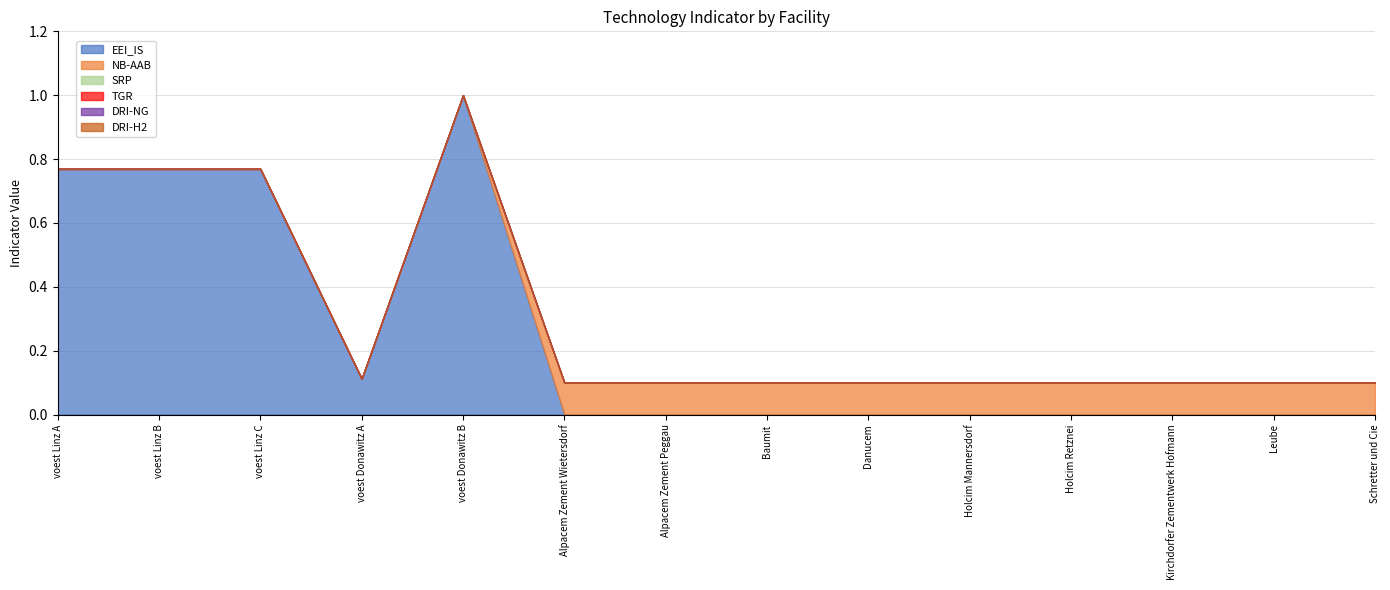

Rank the series at voest Donawitz B from highest to lowest value.

EEI_IS, NB-AAB, SRP, TGR, DRI-NG, DRI-H2